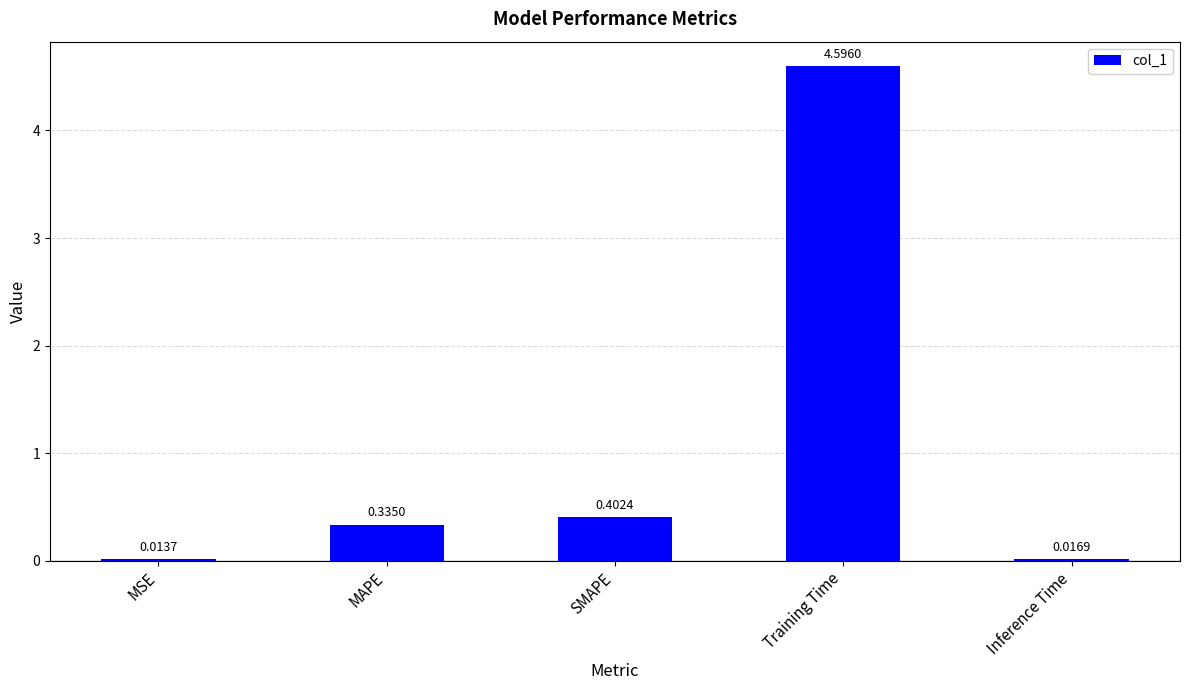

What is the greatest value displayed?

4.6